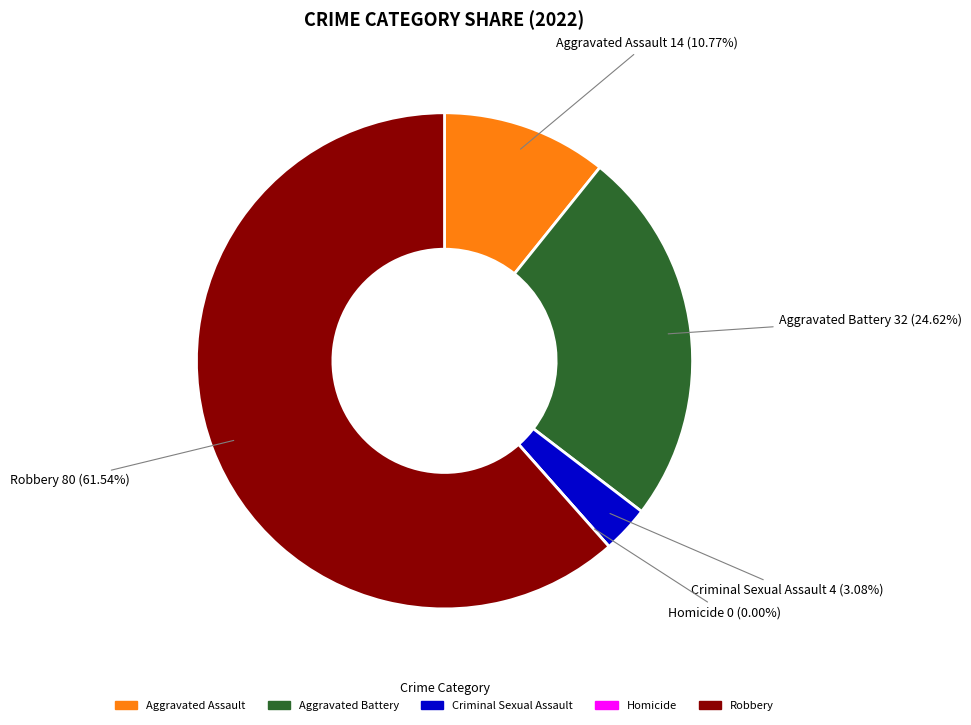

What is the ratio of the value at Aggravated Battery to the value at Robbery?

0.4